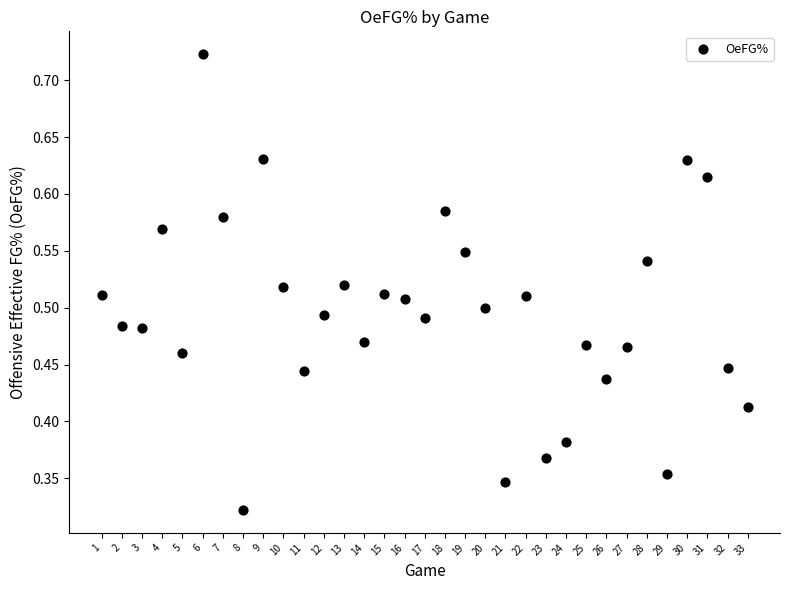

What is the range of X values (max minus min)?

32.0